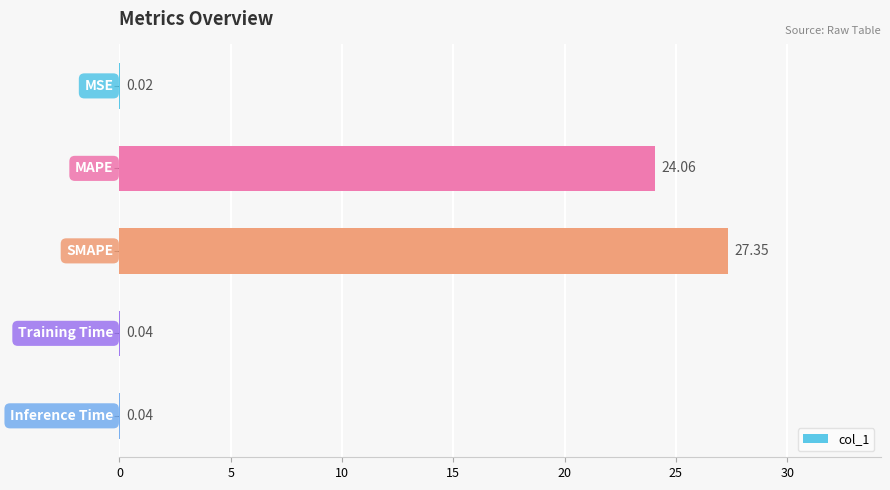

What is the sum of all values?

51.5